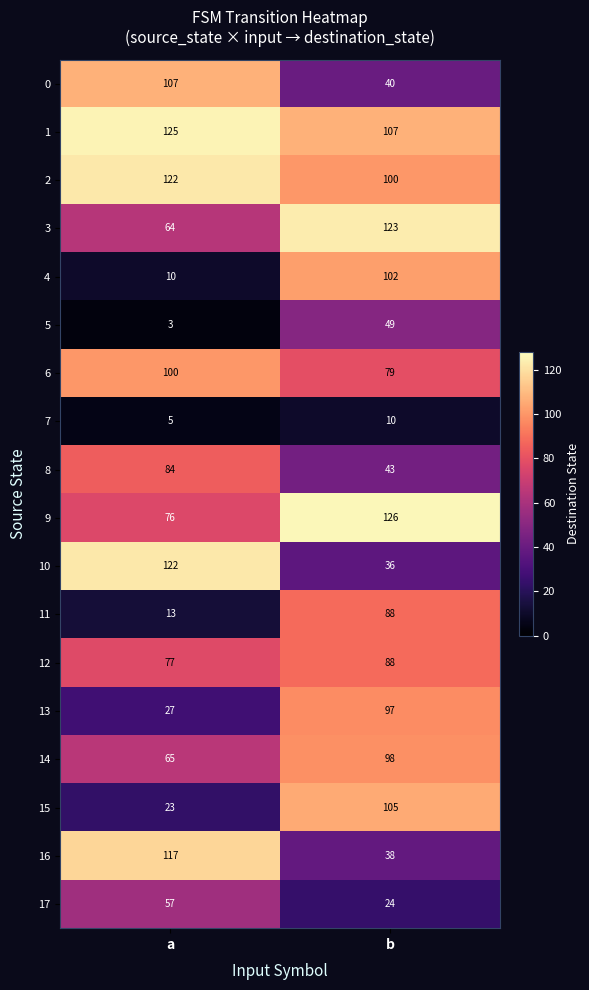

List the labels in order of 15 value, largest first.

b, a